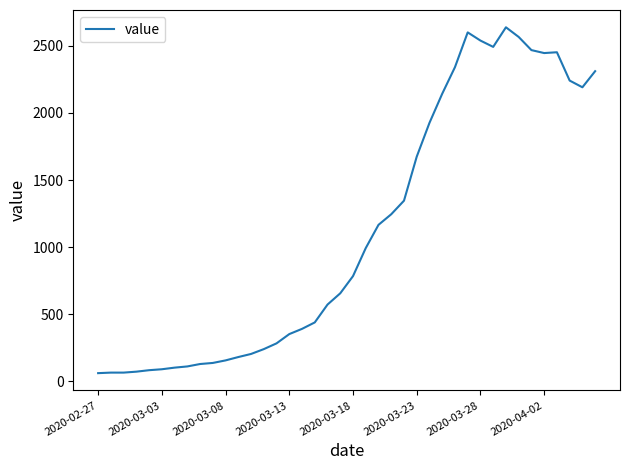

True or false: the data has more than 0 interior local peaks.

True